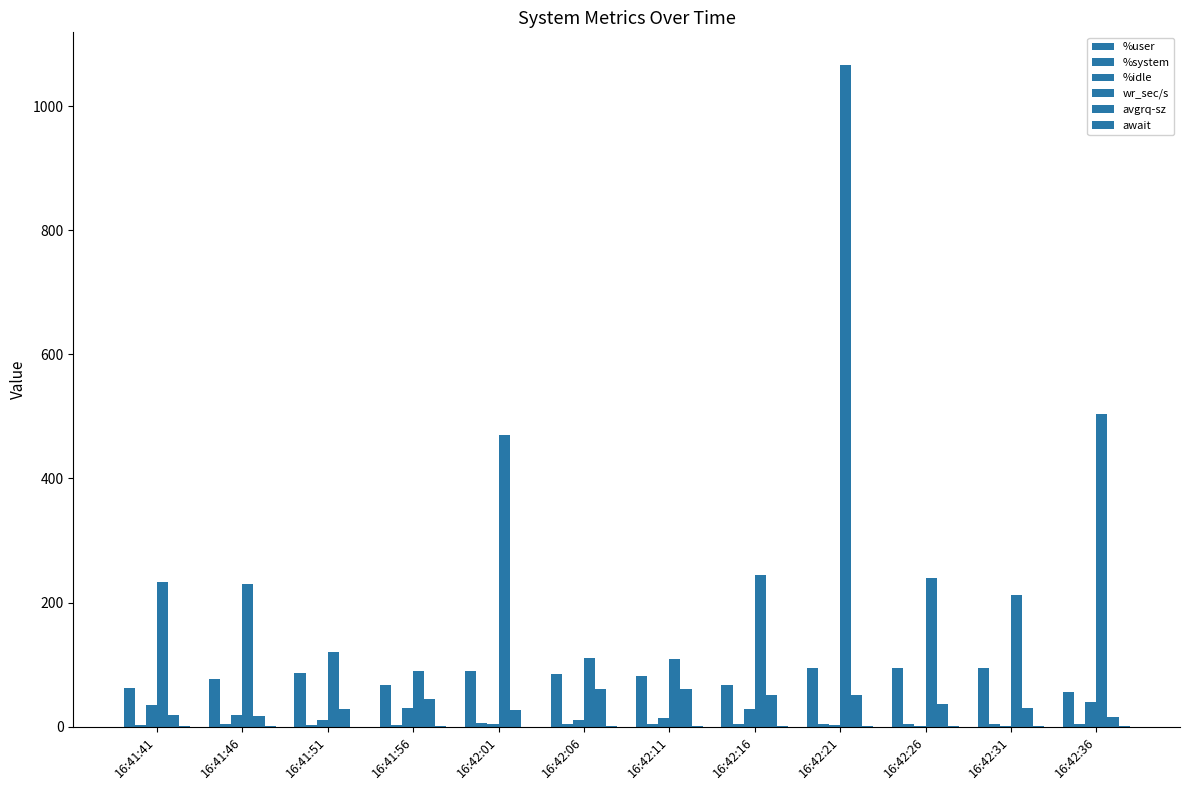

Does the chart contain stacked bars?

No